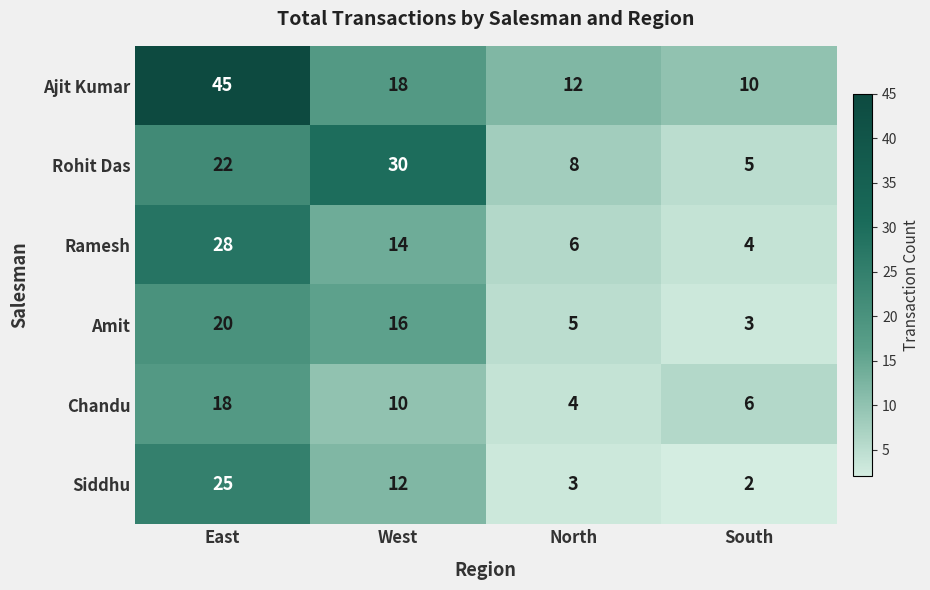

True or false: Ajit Kumar has a value of 12 at North.

True